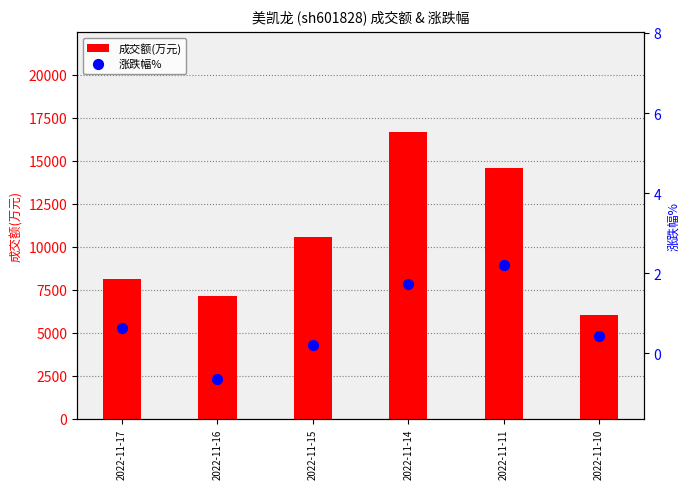

At which category is the sum across all series the highest?

2022-11-14